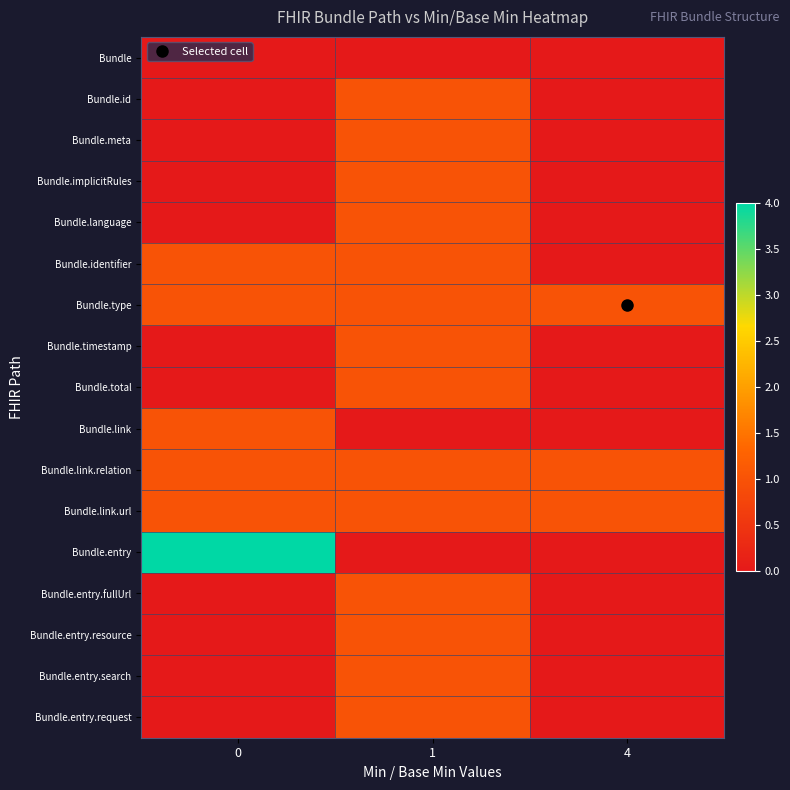

Reading right to left, extract all data points from this chart.

Bundle: 4=0	1=0	0=0
Bundle.id: 4=0	1=1	0=0
Bundle.meta: 4=0	1=1	0=0
Bundle.implicitRules: 4=0	1=1	0=0
Bundle.language: 4=0	1=1	0=0
Bundle.identifier: 4=0	1=1	0=1
Bundle.type: 4=1	1=1	0=1
Bundle.timestamp: 4=0	1=1	0=0
Bundle.total: 4=0	1=1	0=0
Bundle.link: 4=0	1=0	0=1
Bundle.link.relation: 4=1	1=1	0=1
Bundle.link.url: 4=1	1=1	0=1
Bundle.entry: 4=0	1=0	0=4
Bundle.entry.fullUrl: 4=0	1=1	0=0
Bundle.entry.resource: 4=0	1=1	0=0
Bundle.entry.search: 4=0	1=1	0=0
Bundle.entry.request: 4=0	1=1	0=0